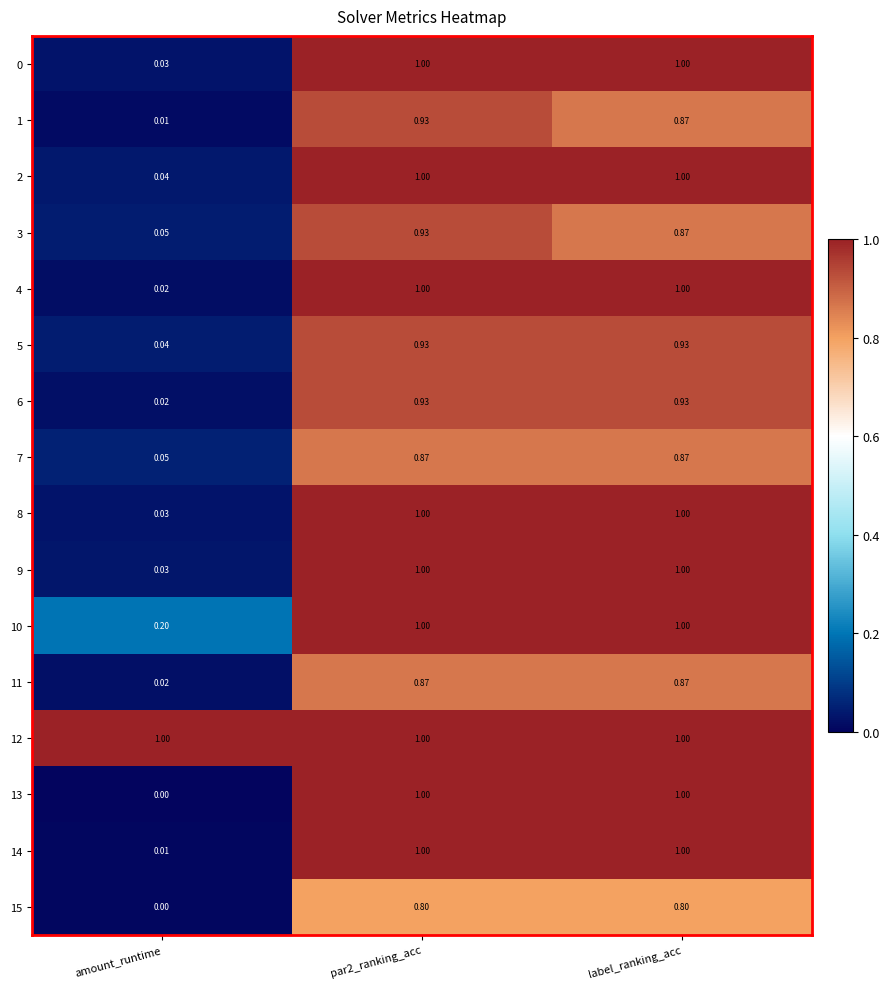

Where is 0 nearest to the value 0?

amount_runtime